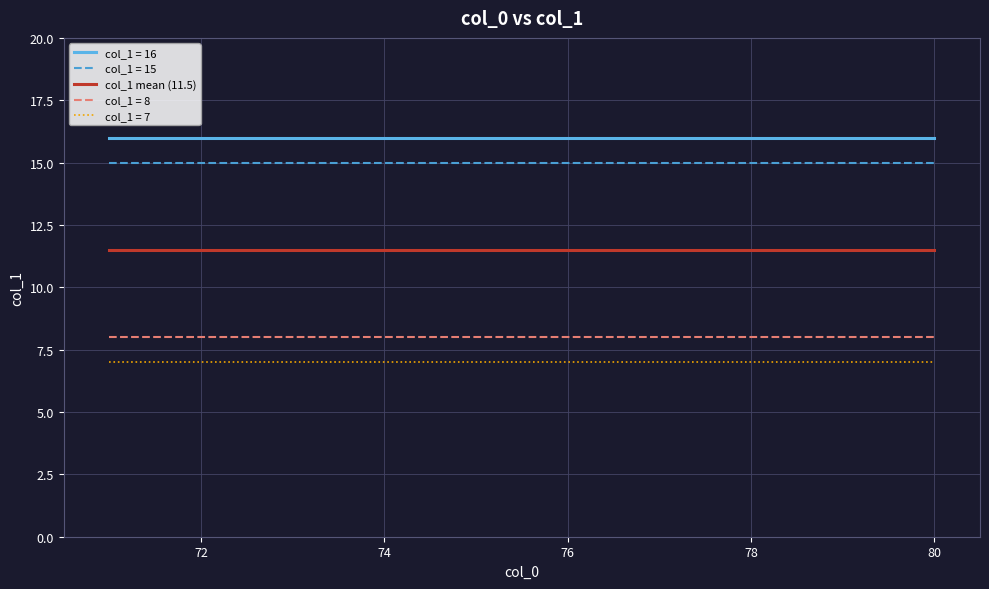

Which series has the largest total across all categories?

col_1 = 16